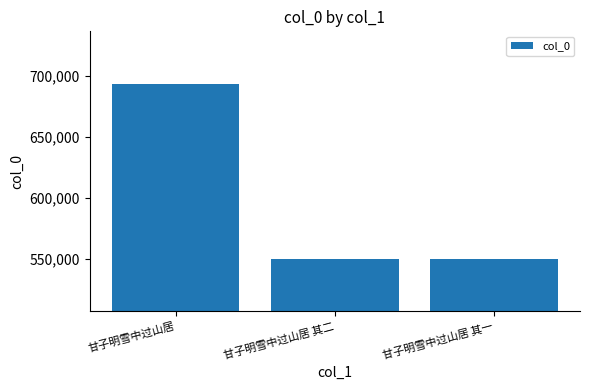

What is the label of the 1st bar from the left?

甘子明雪中过山居